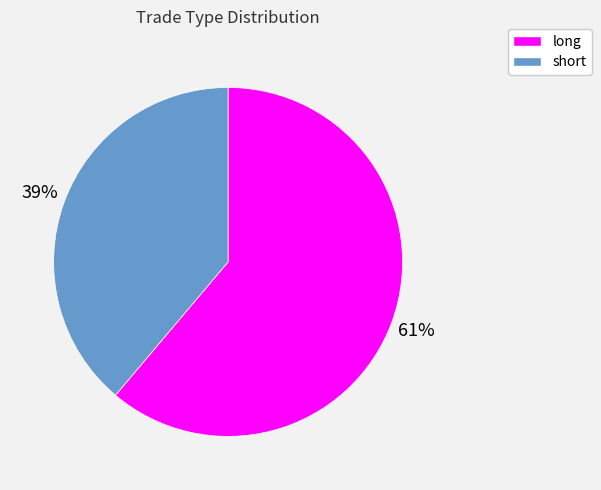

Is there a majority slice in this chart?

Yes